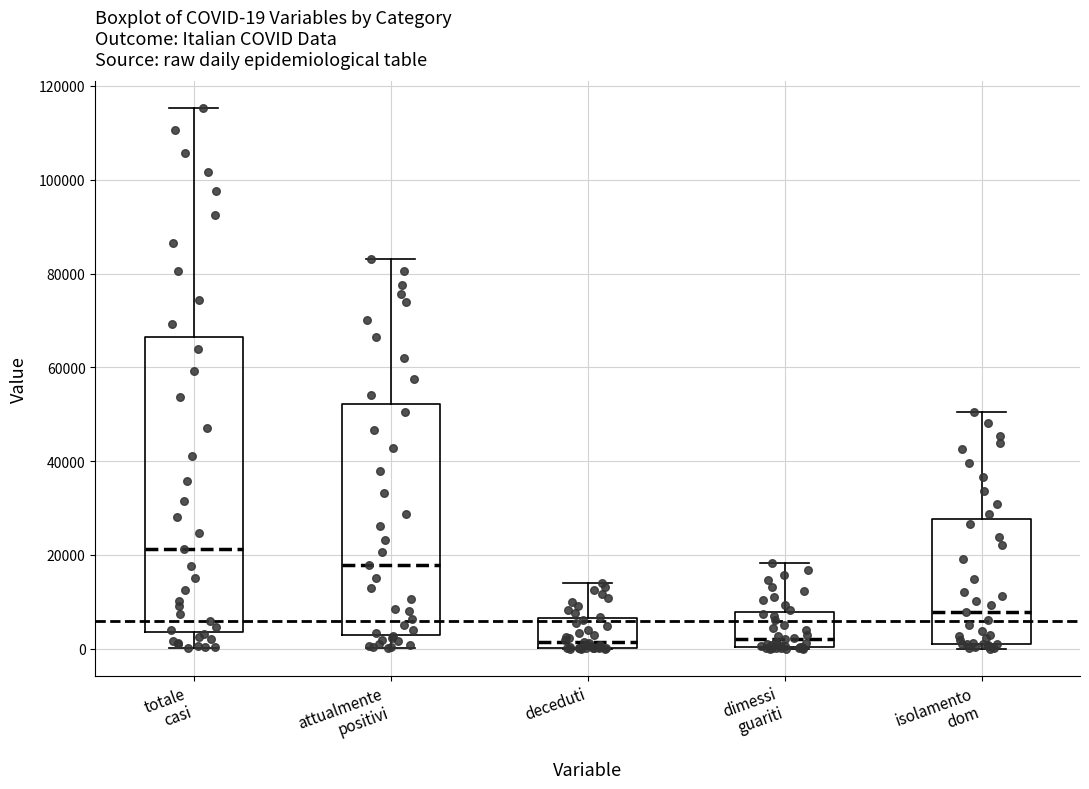

Which box's median line is the highest?

totale casi